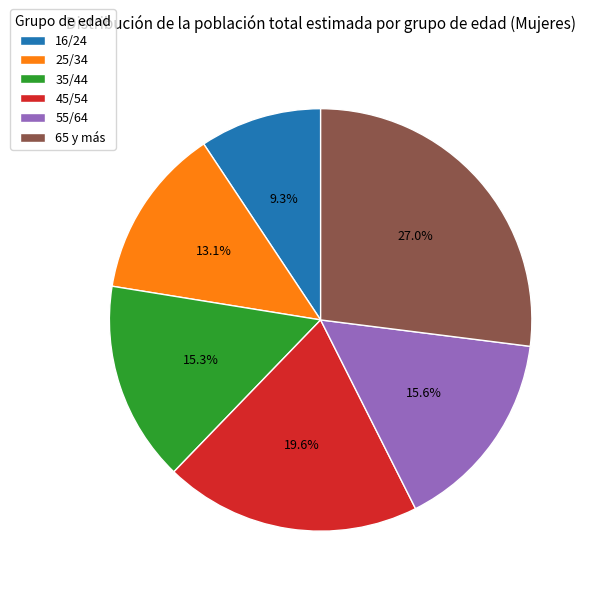

Is there any slice that represents more than half of the pie?

No